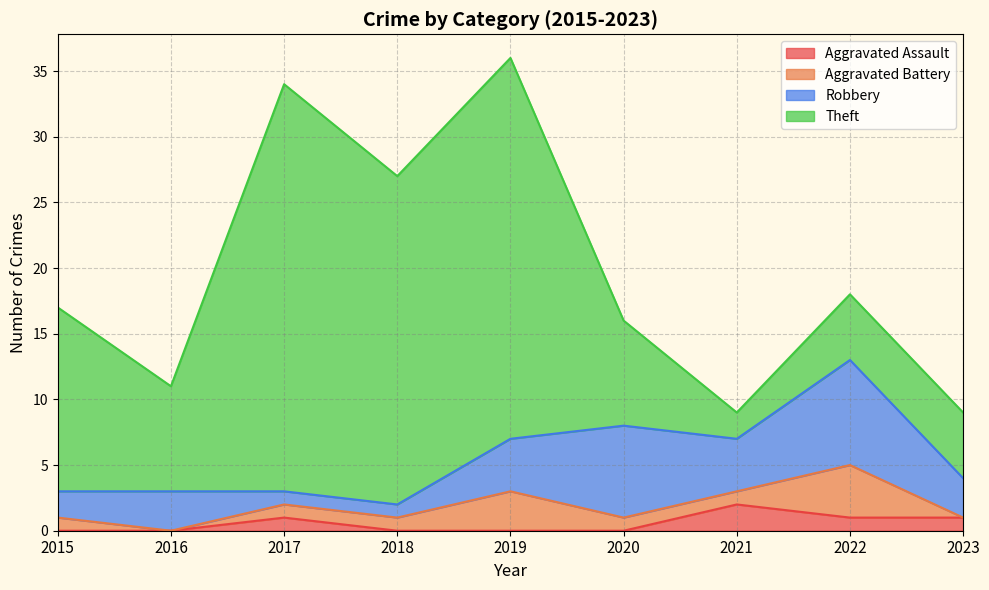

Is the value of Theft at 2015 greater than the value of Aggravated Battery at 2015?

Yes